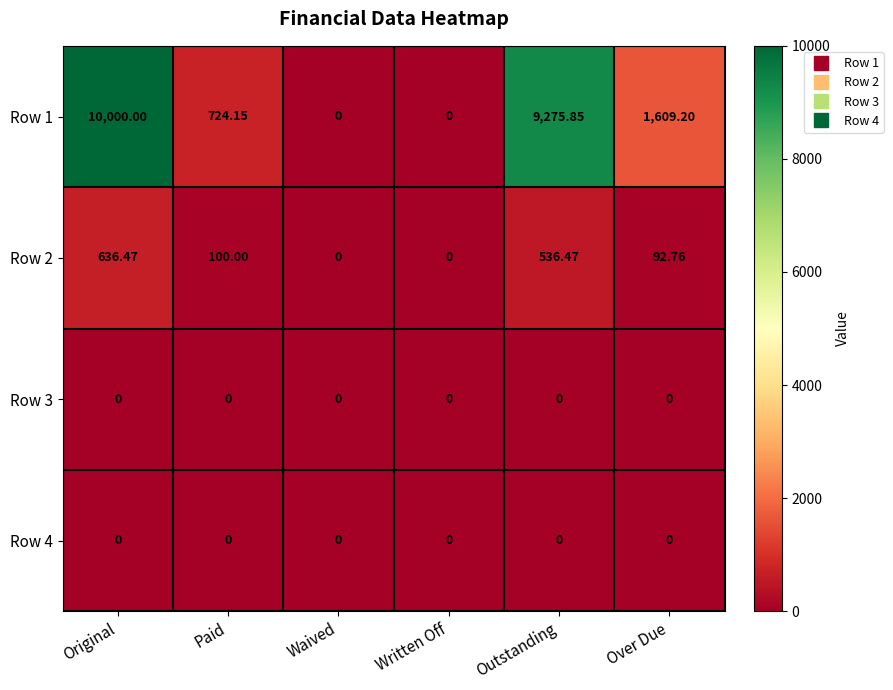

Which category has the highest value in the Row 2 series?

Original